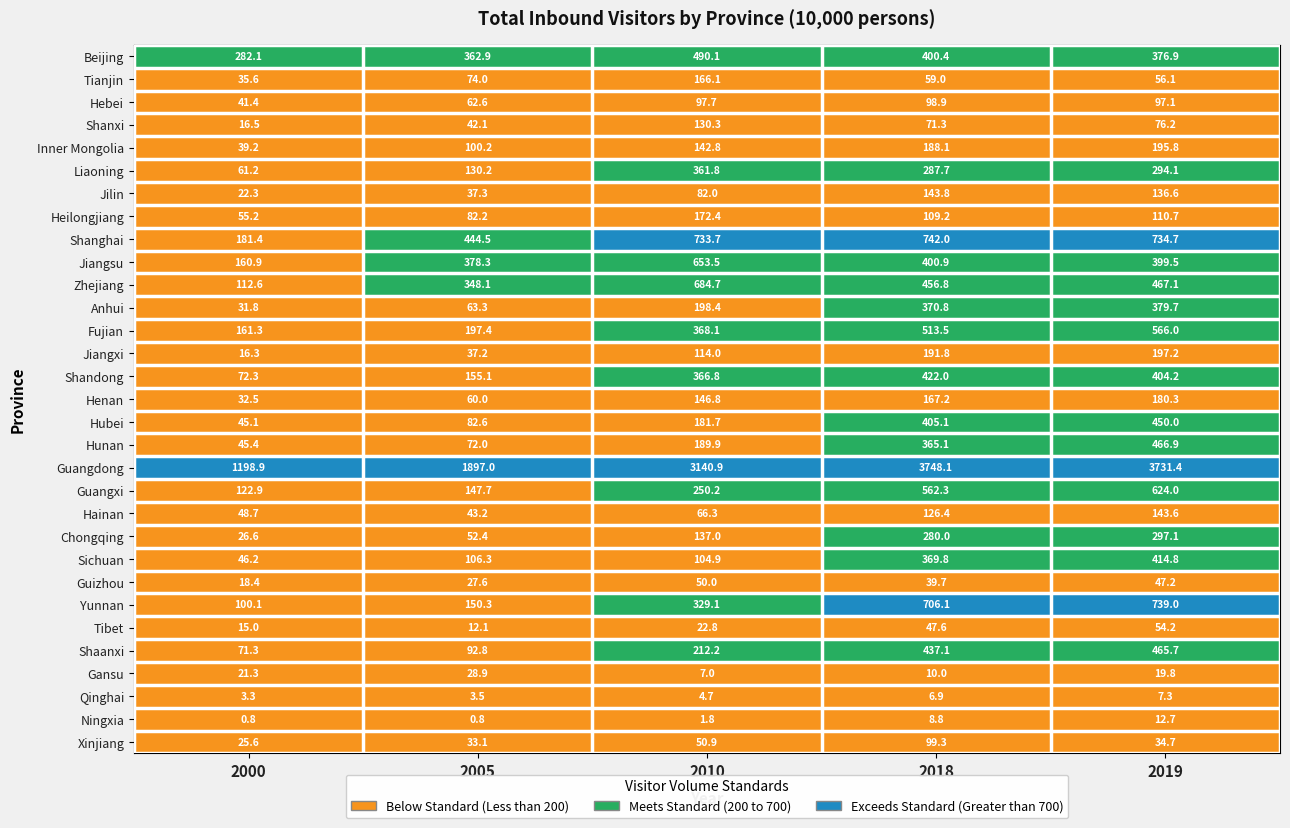

What is the total value across all series at 2010?

9658.6